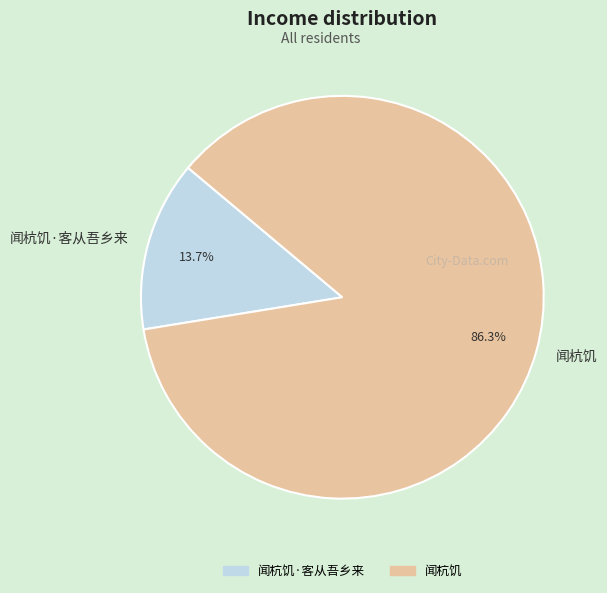

Is 闻杭饥·客从吾乡来 the majority of the pie?

No